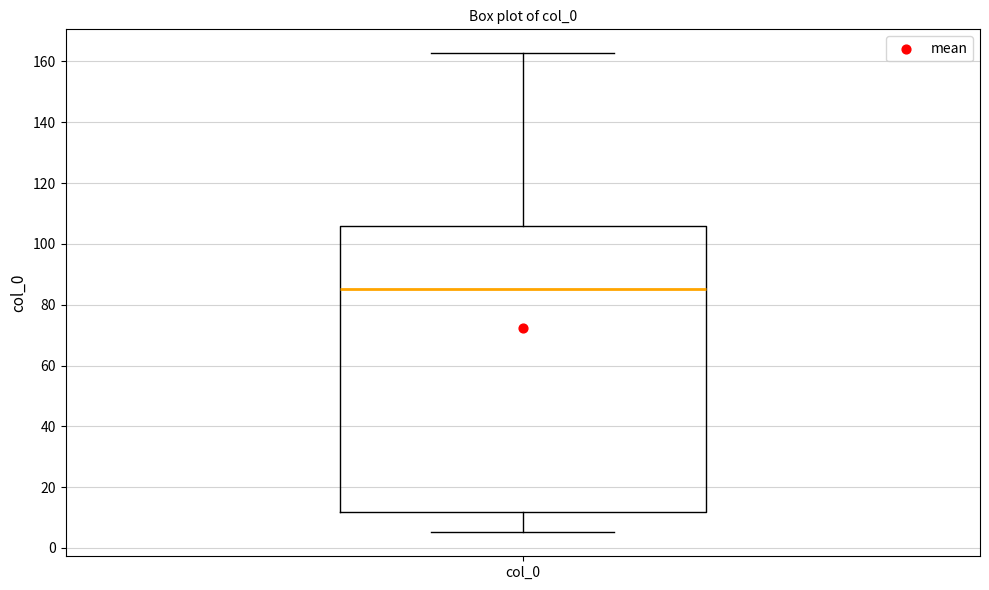

Where is the upper edge of the box for col_0 on the y-axis? The values are not printed on the chart, so give them approximately, as read against the axis.

106